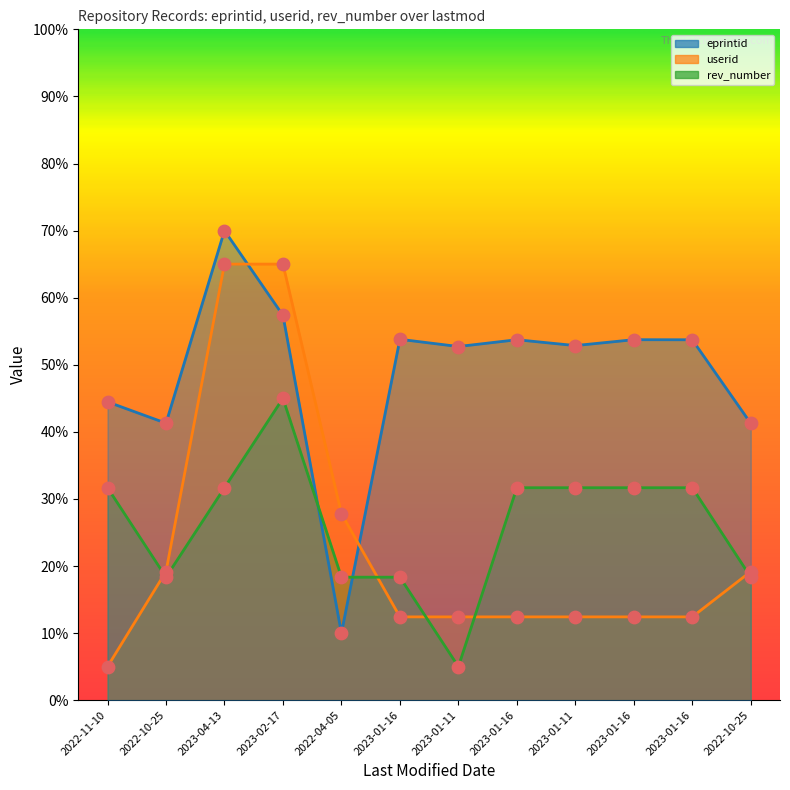

Is the value of userid at 2023-01-16 greater than the value of eprintid at 2023-01-16?

No